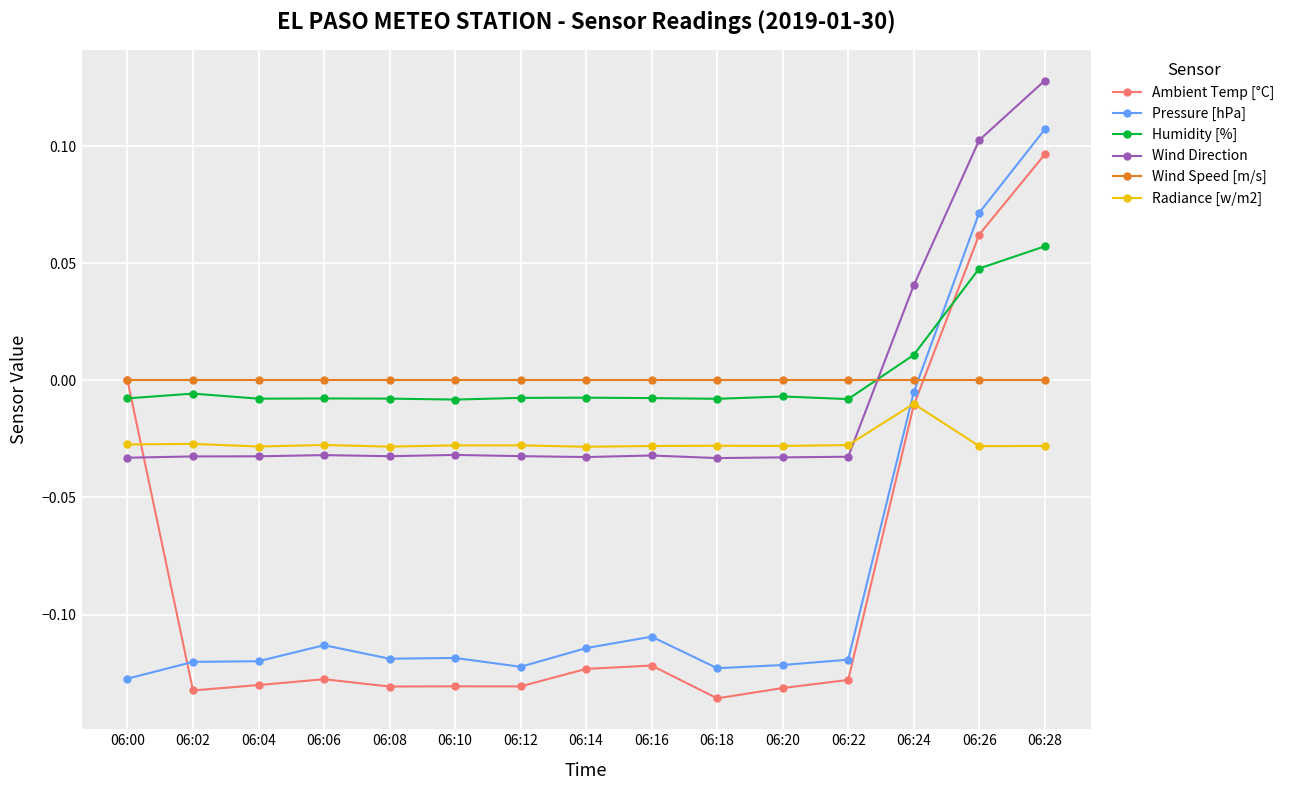

True or false: Radiance [w/m2] has more than 1 interior local peaks.

True